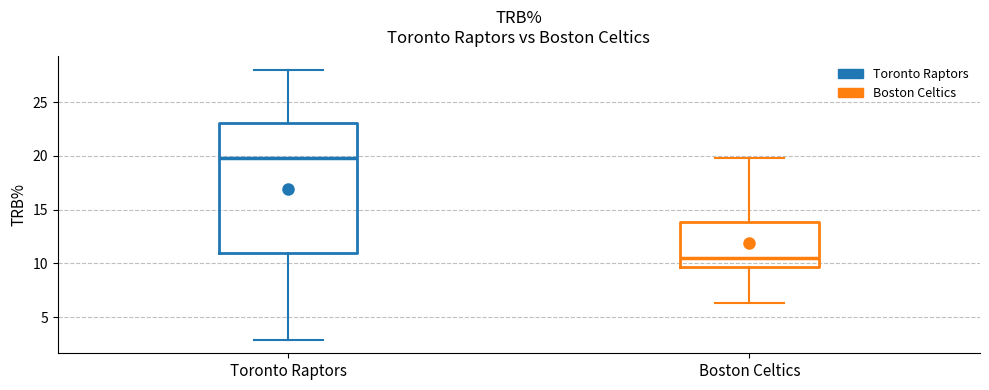

Which box is the tallest, from its lower edge to its upper edge?

Toronto Raptors